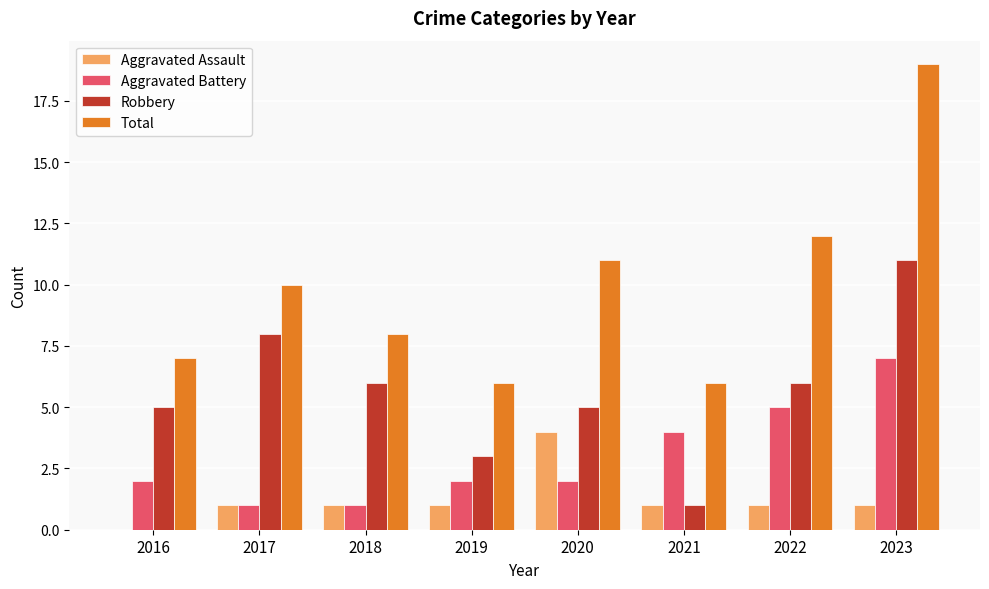

Which category has the highest value across all series?

2023